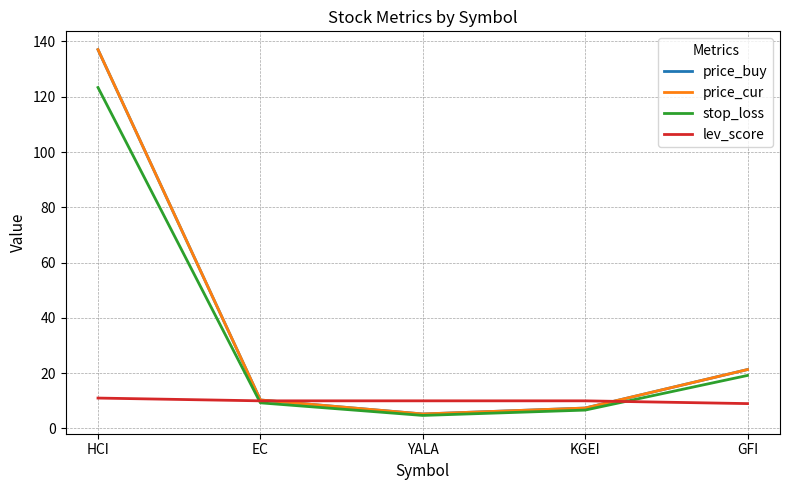

The price_buy series shows 21.3 at GFI. True or false?

True